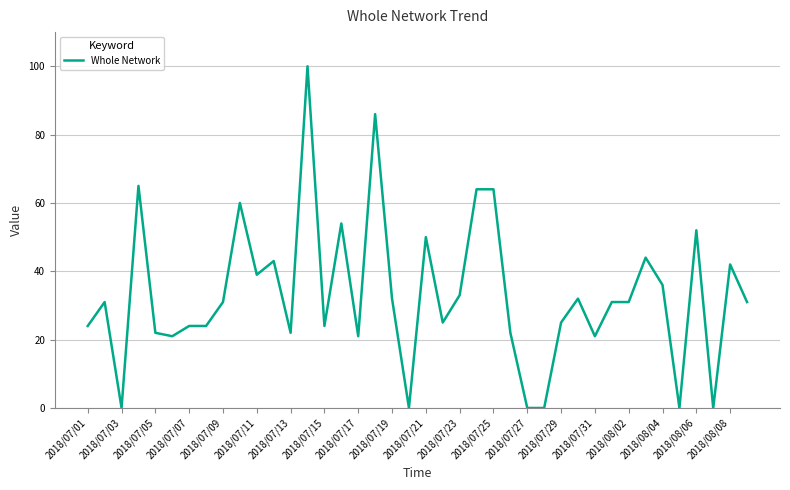

What is the difference between the maximum and minimum values?

100